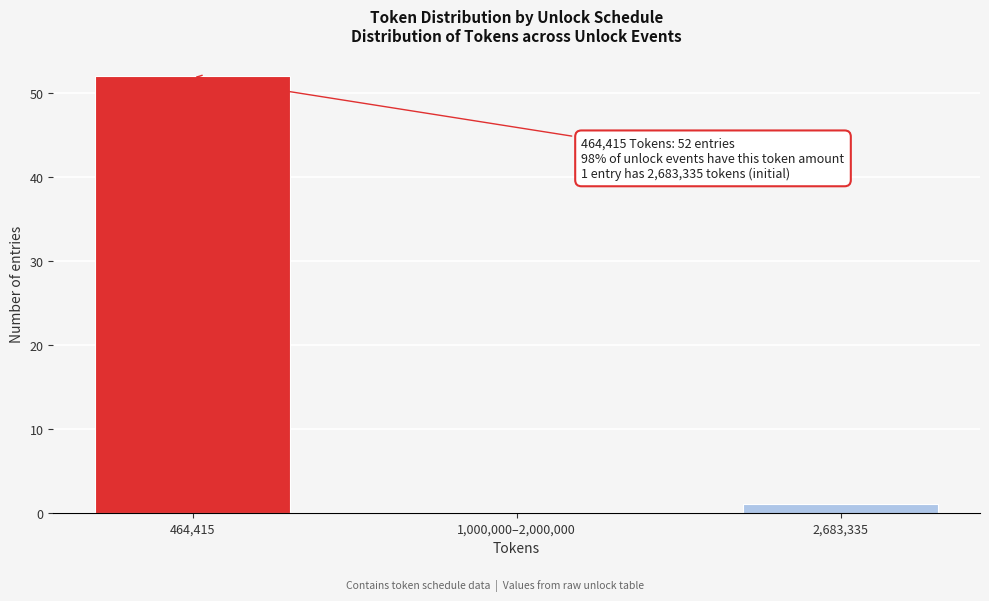

Reading left to right, list all the values displayed in this chart.

464,415=52	1,000,000–2,000,000=0	2,683,335=1